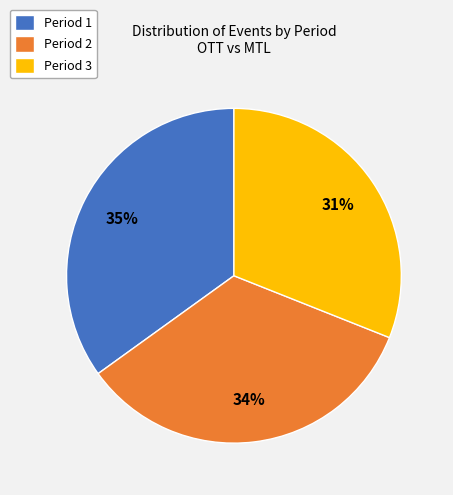

The Period 2 slice represents 21% of the pie. True or false?

False